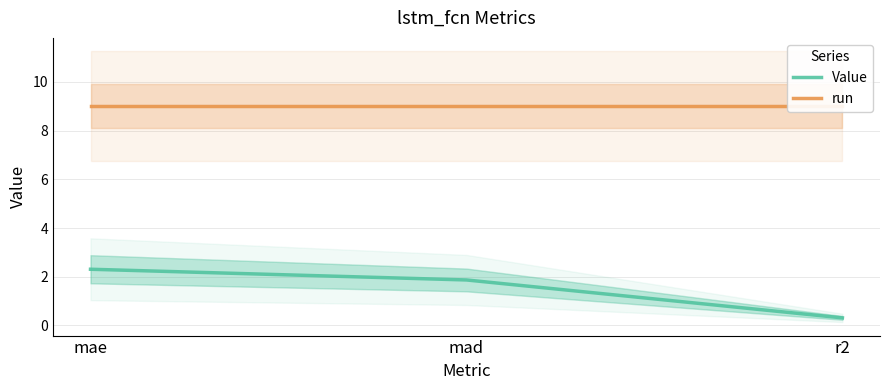

What is the sum of all Value values?

4.5